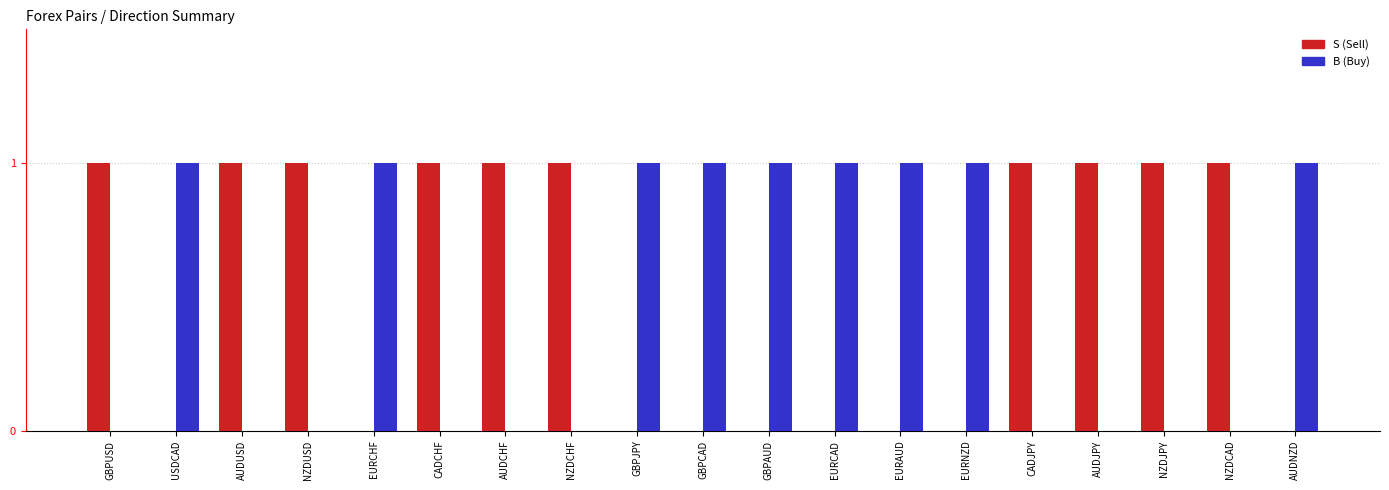

Reading left to right, what are all the values shown in this chart?

S: GBPUSD=1	USDCAD=0	AUDUSD=1	NZDUSD=1	EURCHF=0	CADCHF=1	AUDCHF=1	NZDCHF=1	GBPJPY=0	GBPCAD=0	GBPAUD=0	EURCAD=0	EURAUD=0	EURNZD=0	CADJPY=1	AUDJPY=1	NZDJPY=1	NZDCAD=1	AUDNZD=0
B: GBPUSD=0	USDCAD=1	AUDUSD=0	NZDUSD=0	EURCHF=1	CADCHF=0	AUDCHF=0	NZDCHF=0	GBPJPY=1	GBPCAD=1	GBPAUD=1	EURCAD=1	EURAUD=1	EURNZD=1	CADJPY=0	AUDJPY=0	NZDJPY=0	NZDCAD=0	AUDNZD=1